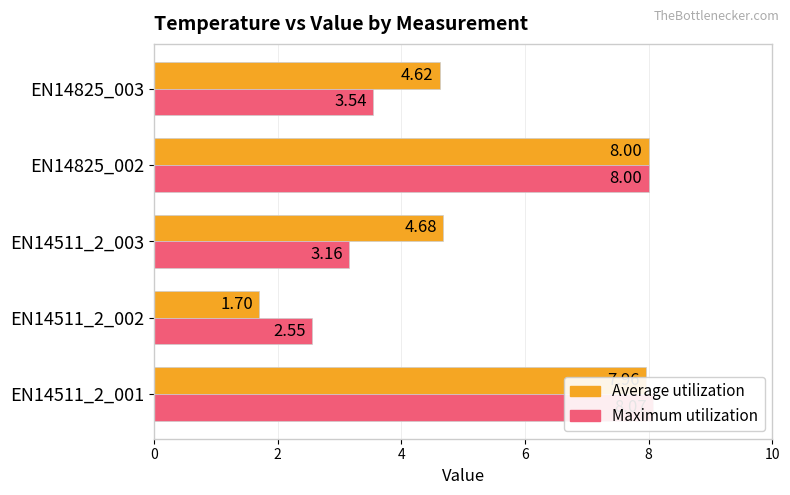

Are the bars grouped side by side (vs. stacked)?

Yes